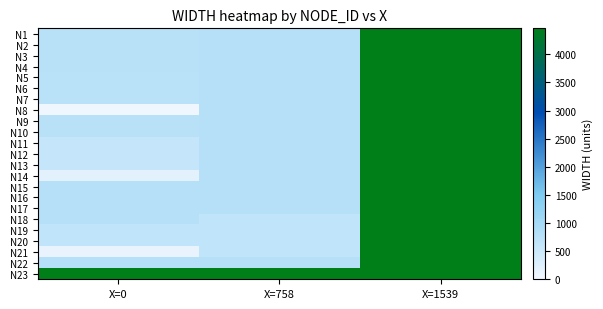

Between X=758 and X=0, which is larger?

X=758